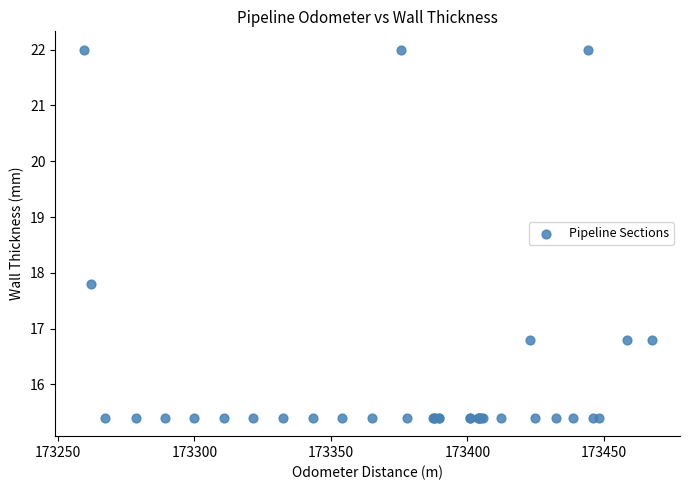

What Y value in the scatter plot is closest to 18?

17.8